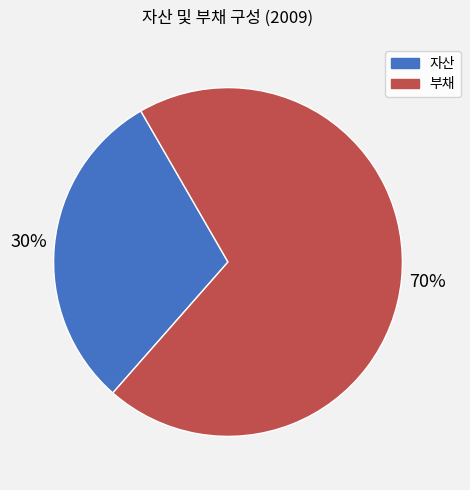

Which slice is the largest?

부채